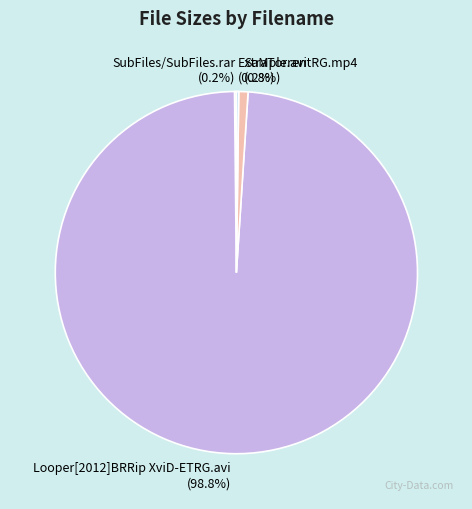

To the nearest percent, what is the difference between the largest and smallest slice percentages?

99%